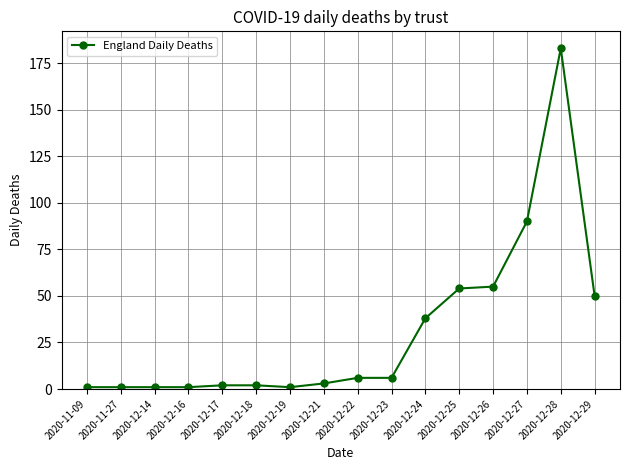

Reading left to right, transcribe all the data shown in this chart.

1	1	1	1	2	2	1	3	6	6	38	54	55	90	183	50